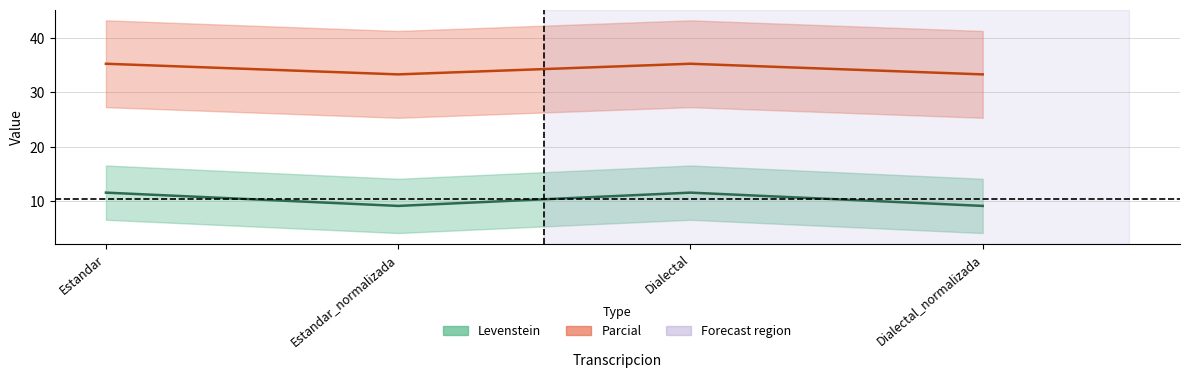

Where is the first local minimum for Parcial?

Estandar_normalizada